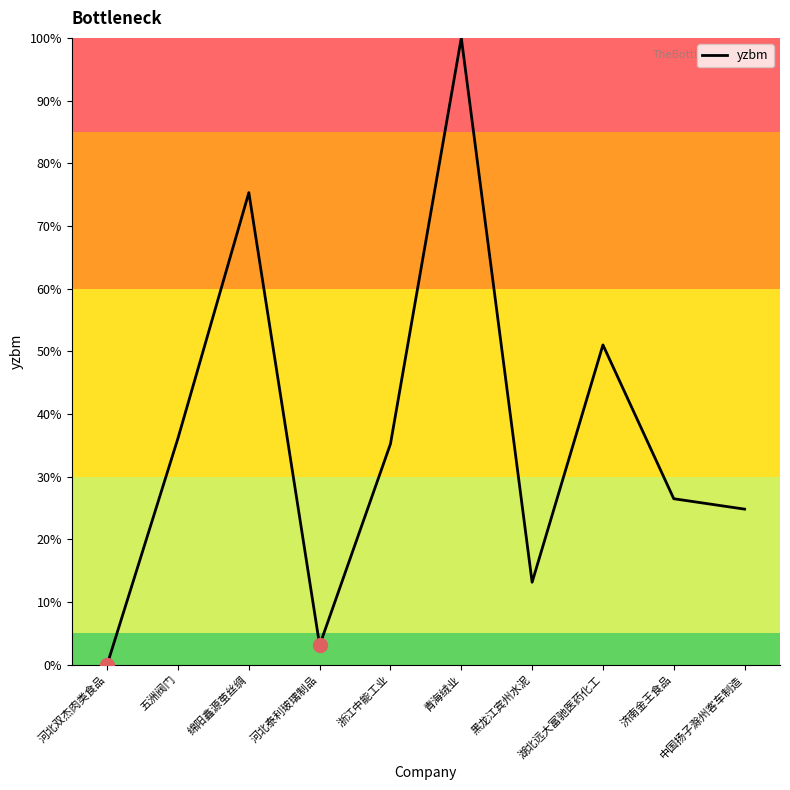

At which category does the data reach its first local valley?

河北泰利玻璃制品